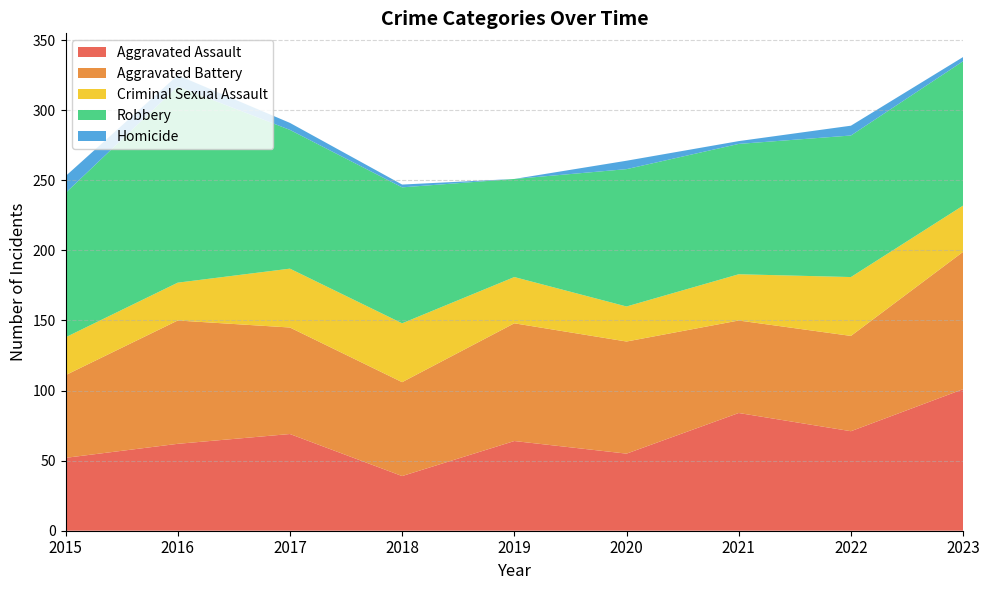

Reading left to right, transcribe all the data shown in this chart.

Aggravated Assault: 2015=52	2016=62	2017=69	2018=39	2019=64	2020=55	2021=84	2022=71	2023=101
Aggravated Battery: 2015=59	2016=88	2017=76	2018=67	2019=84	2020=80	2021=66	2022=68	2023=98
Criminal Sexual Assault: 2015=27	2016=27	2017=42	2018=42	2019=33	2020=25	2021=33	2022=42	2023=33
Robbery: 2015=103	2016=140	2017=99	2018=97	2019=70	2020=98	2021=93	2022=101	2023=103
Homicide: 2015=12	2016=8	2017=5	2018=2	2019=0	2020=6	2021=2	2022=7	2023=3